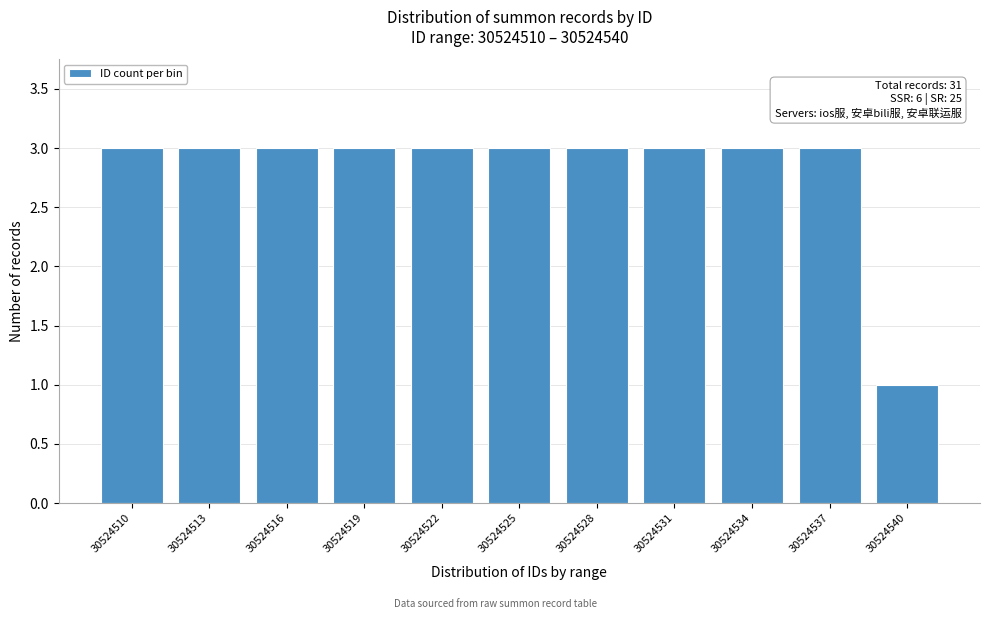

Reading right to left, extract all data points from this chart.

30524540=1	30524537=3	30524534=3	30524531=3	30524528=3	30524525=3	30524522=3	30524519=3	30524516=3	30524513=3	30524510=3